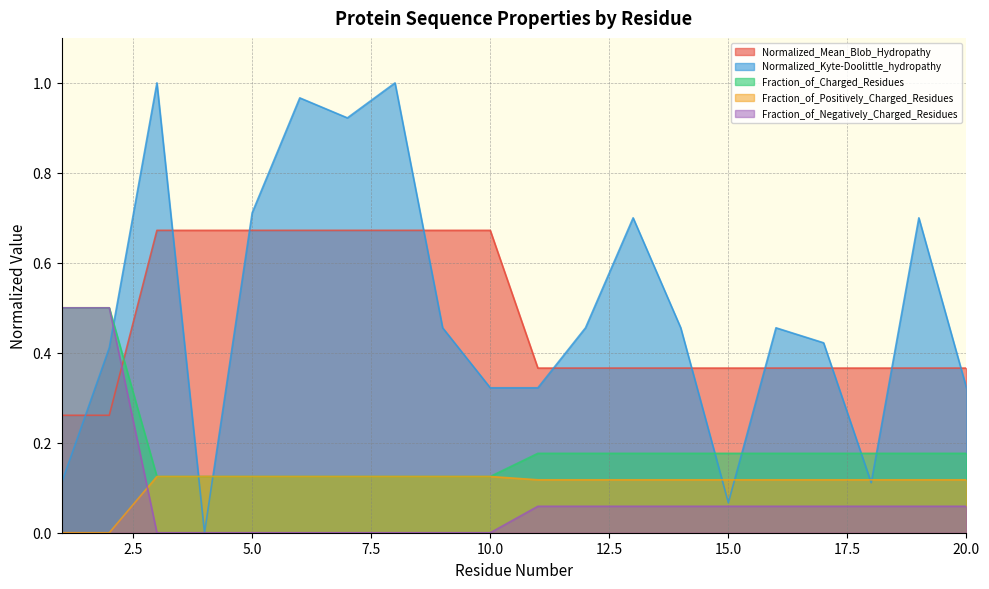

What are all the series names shown in the legend?

Normalized_Mean_Blob_Hydropathy, Normalized_Kyte-Doolittle_hydropathy, Fraction_of_Charged_Residues, Fraction_of_Positively_Charged_Residues, Fraction_of_Negatively_Charged_Residues